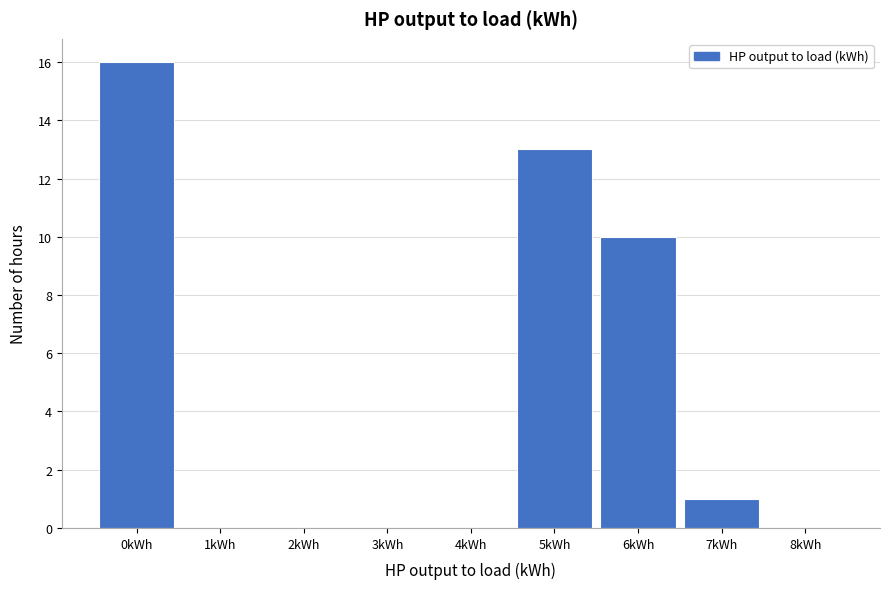

Reading right to left, list all the values displayed in this chart.

8kWh=0	7kWh=1	6kWh=10	5kWh=13	4kWh=0	3kWh=0	2kWh=0	1kWh=0	0kWh=16